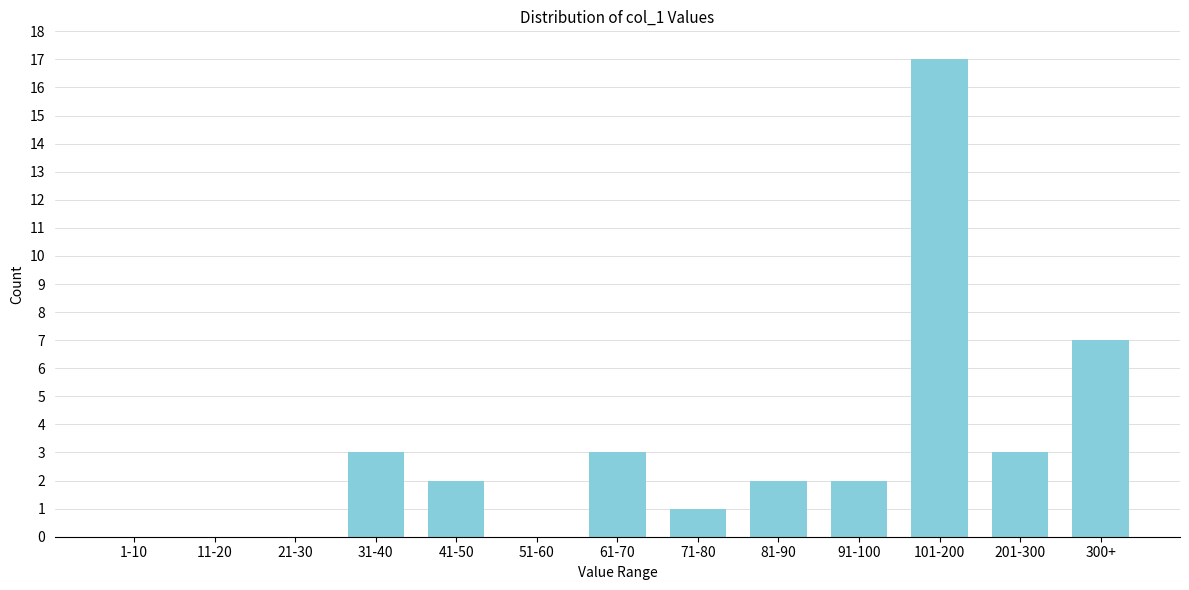

Reading left to right, extract all data points from this chart.

1-10=0	11-20=0	21-30=0	31-40=3	41-50=2	51-60=0	61-70=3	71-80=1	81-90=2	91-100=2	101-200=17	201-300=3	300+=7